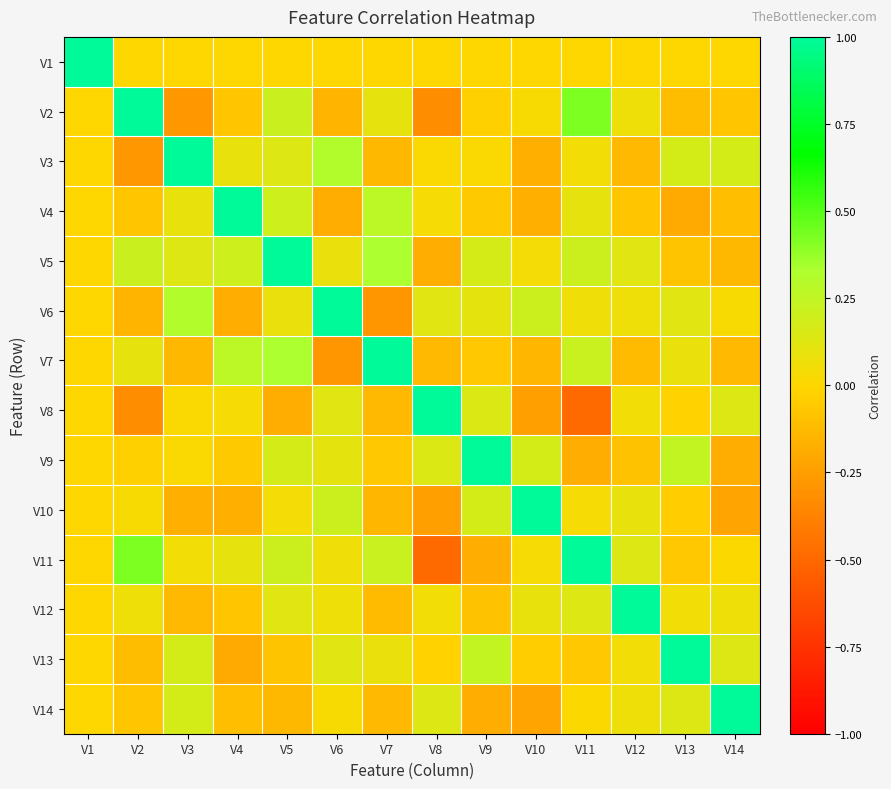

What is the difference between the highest and lowest values at V5?

1.2